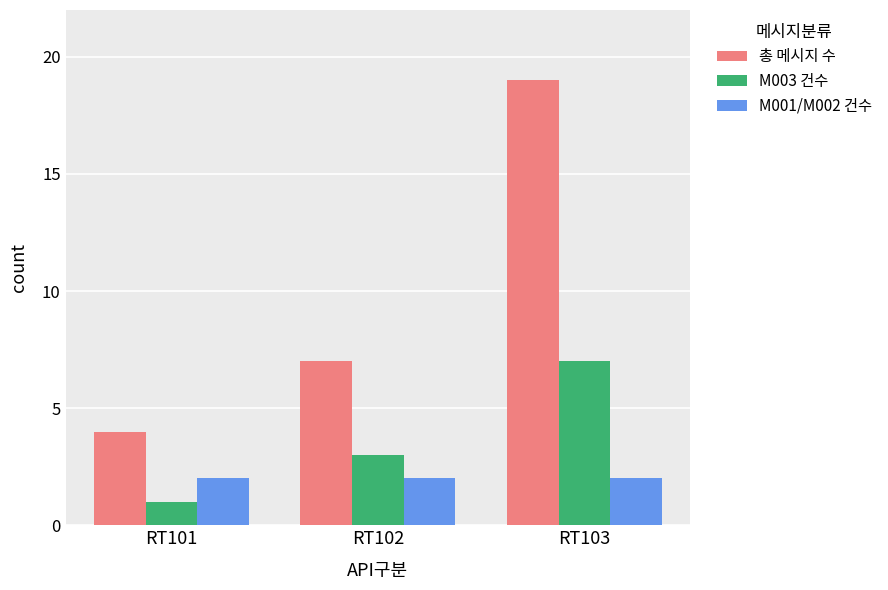

The value of M003 건수 at RT101 is 1. True or false?

True